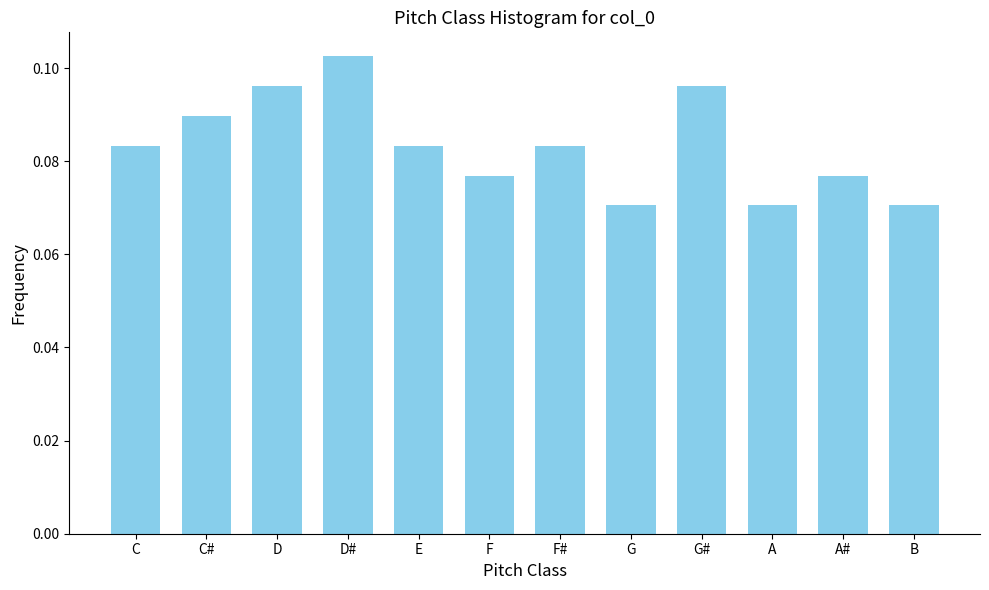

What is the sum of all values?

1.0